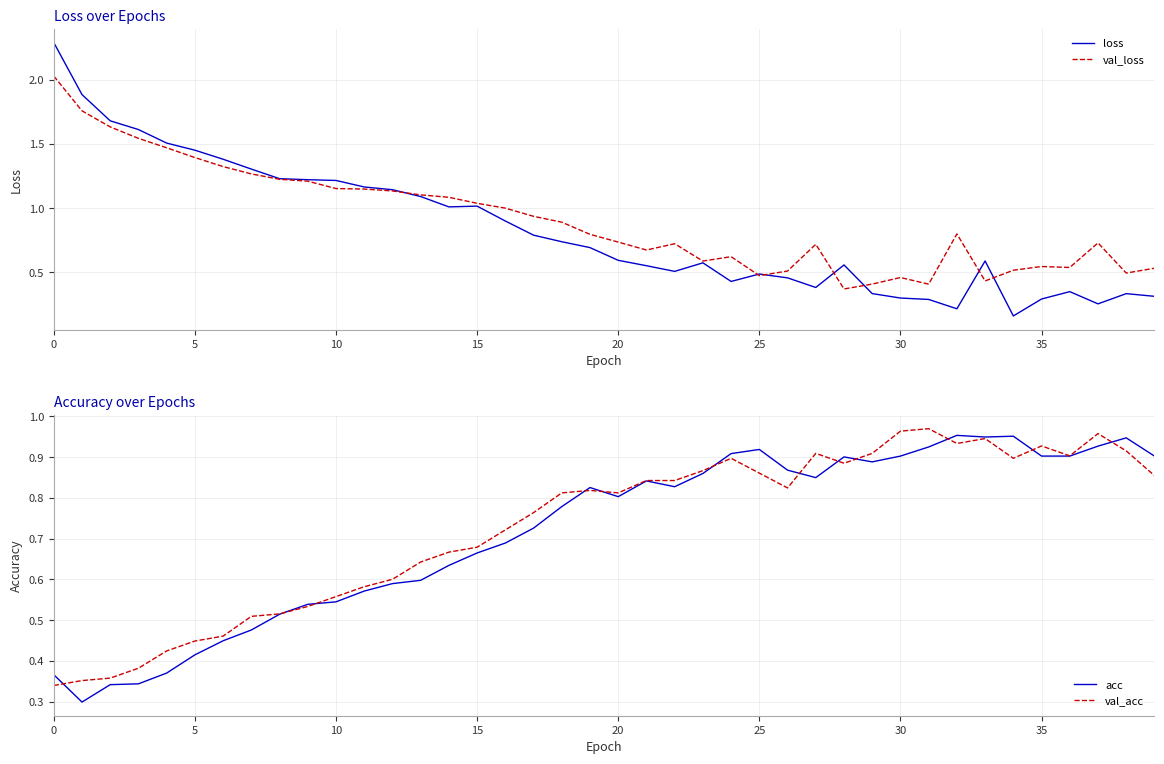

What is the label of the 19th point from the right?

21